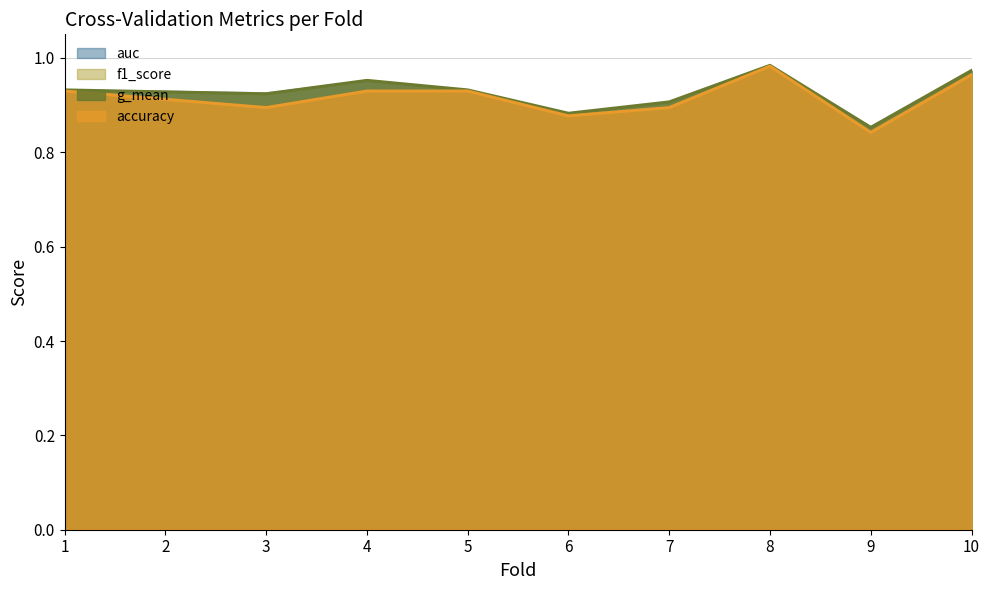

True or false: auc and accuracy intersect in this chart.

False